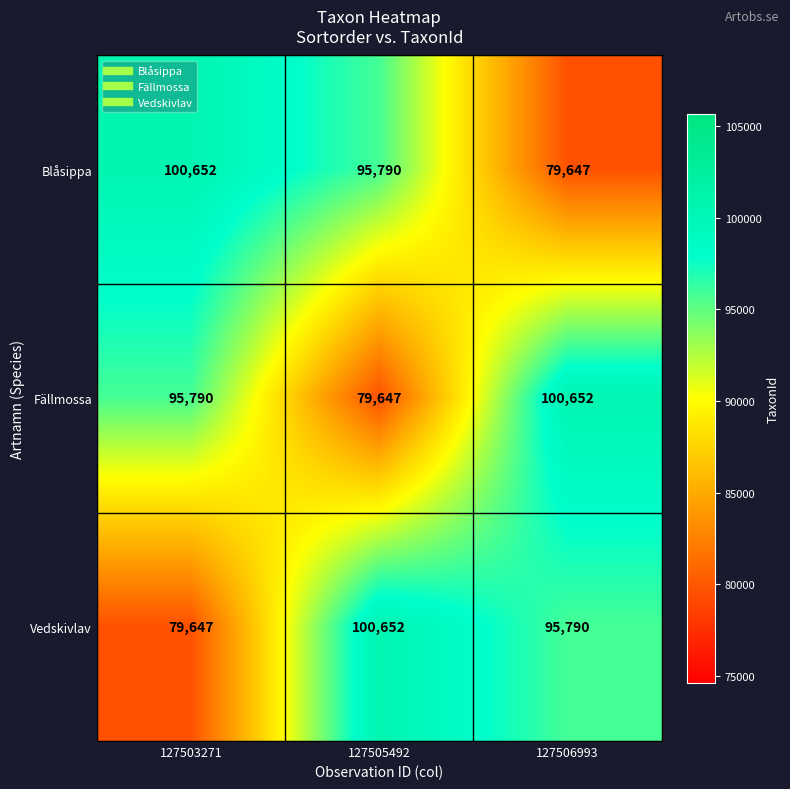

How many data points does each series have?

3